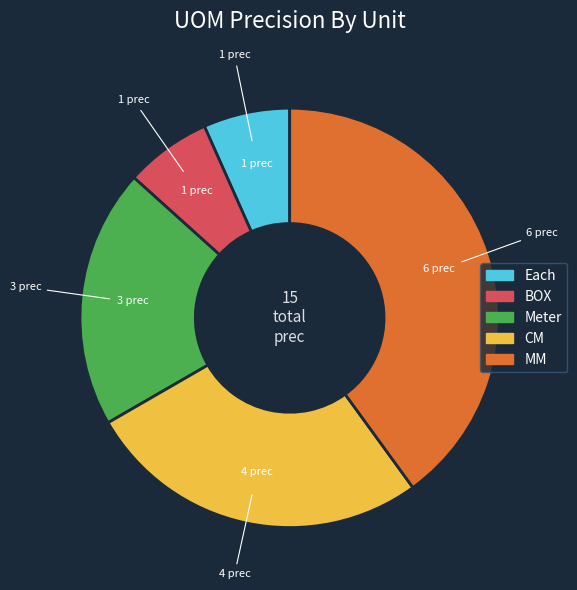

Does Each account for over 50% of the chart?

No